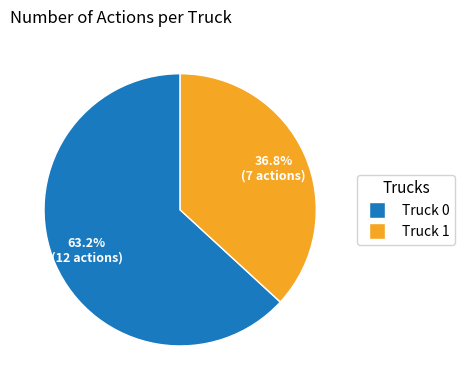

What percentage is the Truck 0 slice, to the nearest percent?

63%